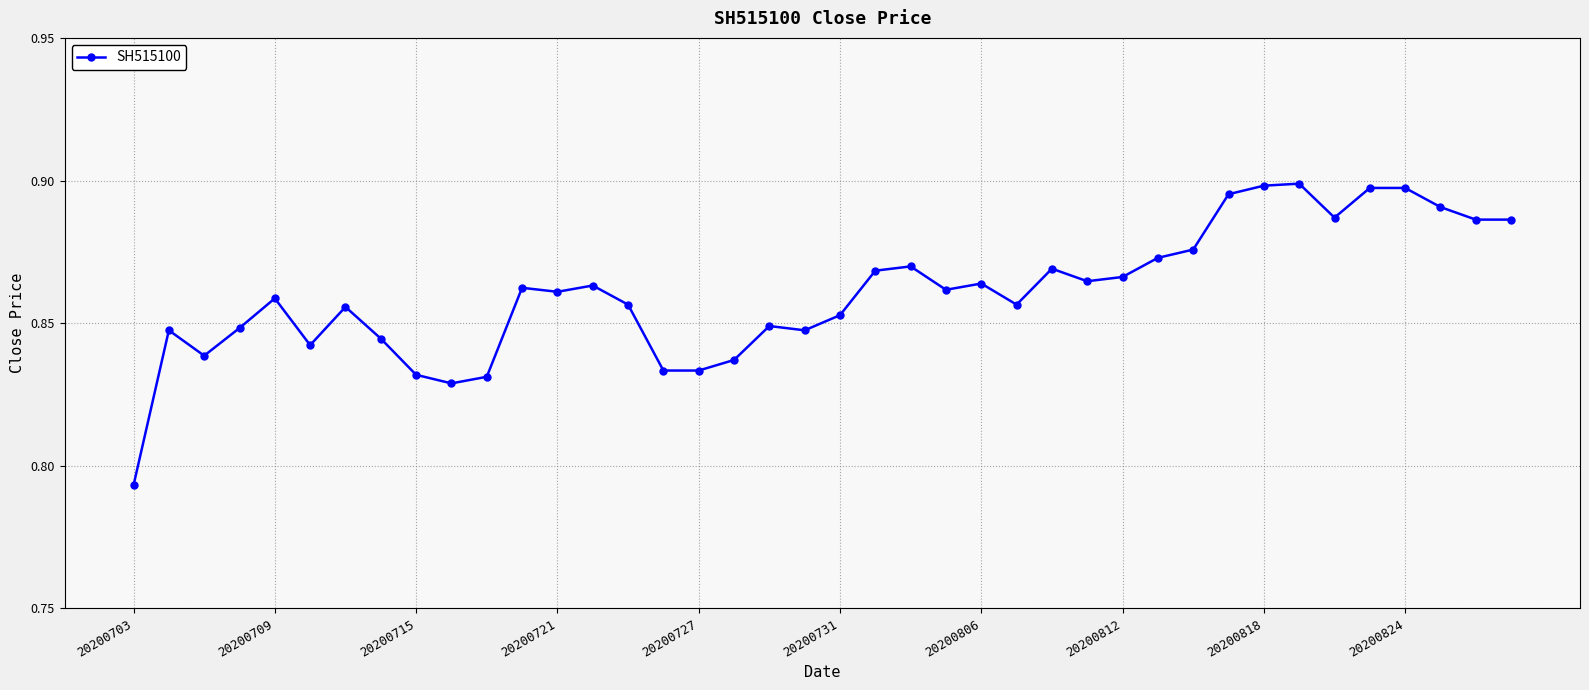

Count the values in the range 0 to 1.

40